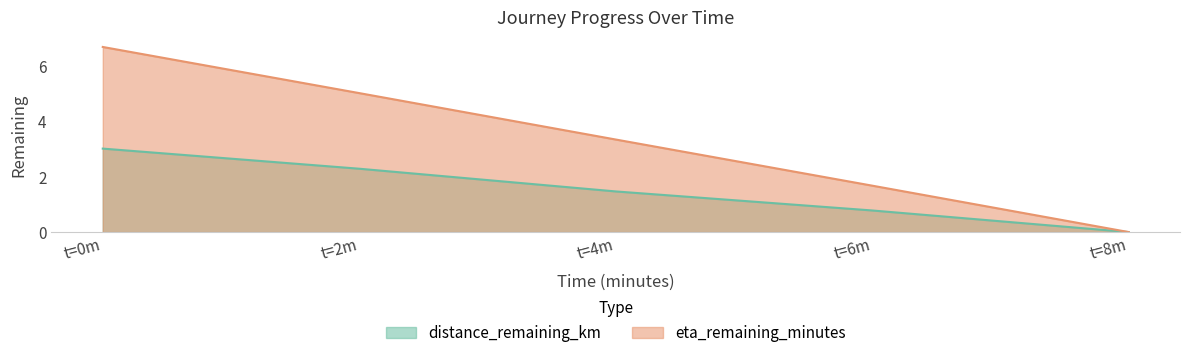

Rank the categories by eta_remaining_minutes value from highest to lowest.

t=0m, t=2m, t=4m, t=6m, t=8m